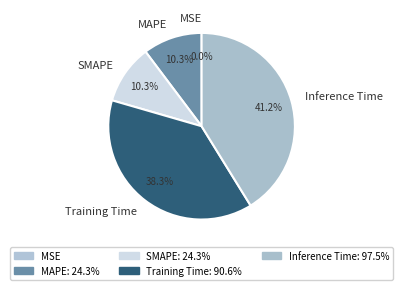

Is there a majority slice in this chart?

No